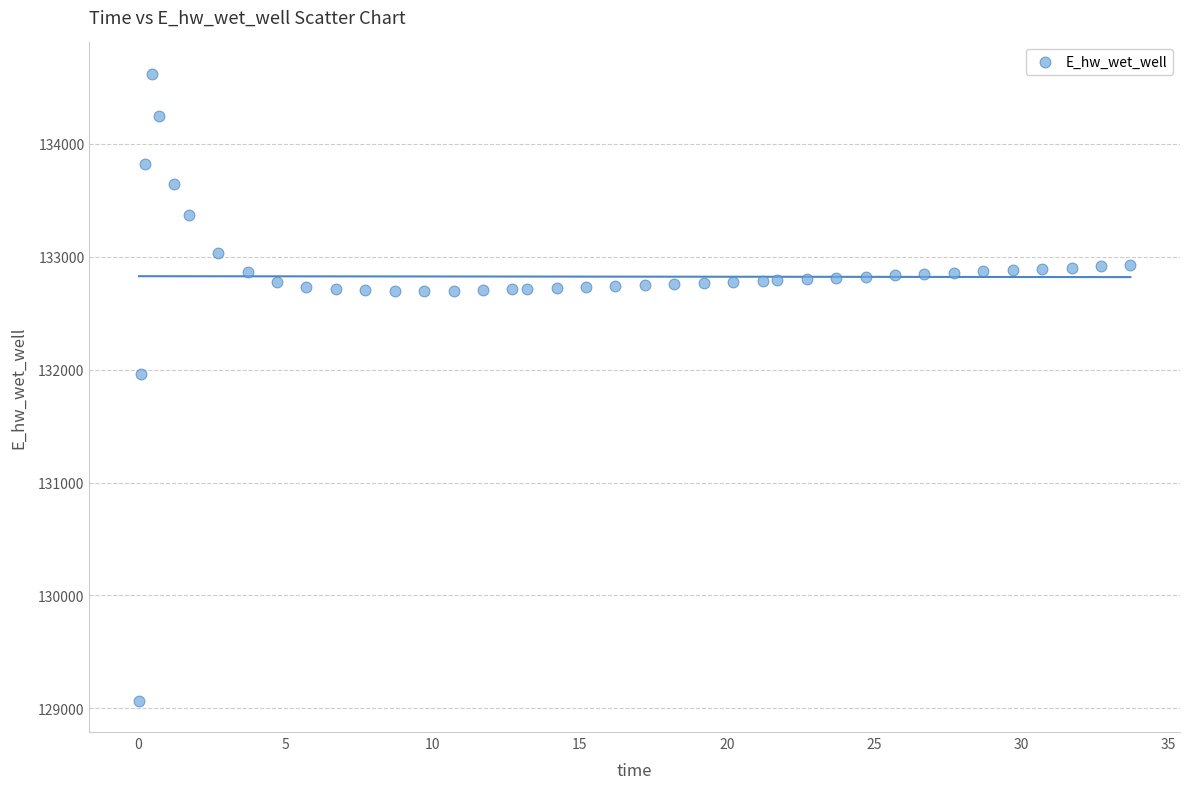

What Y value in the scatter plot is closest to 131844?

131965.6